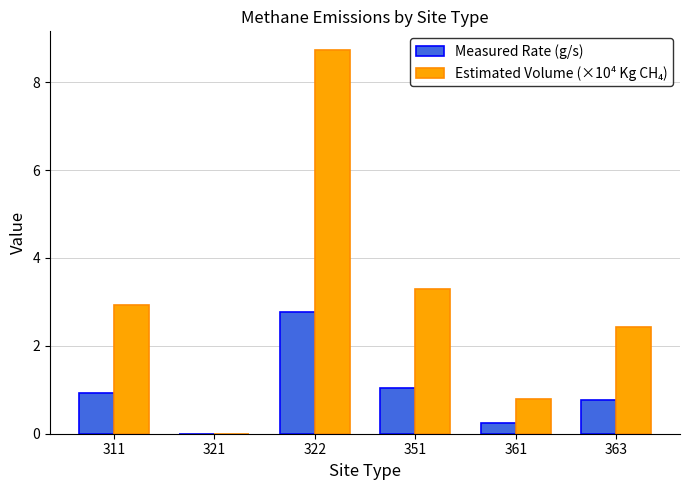

What is the maximum value shown in the chart?

8.7